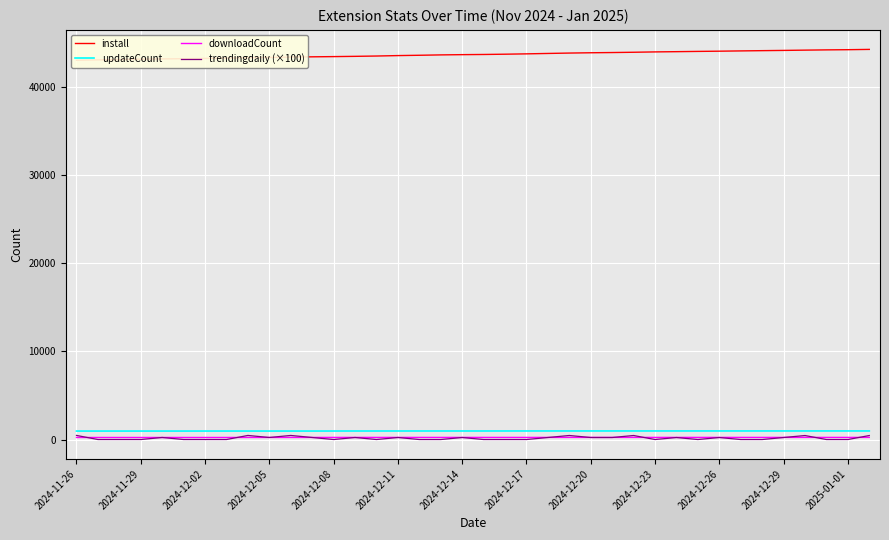

What is the difference between the downloadCount values at 2024-12-17 and 2024-11-26?

7